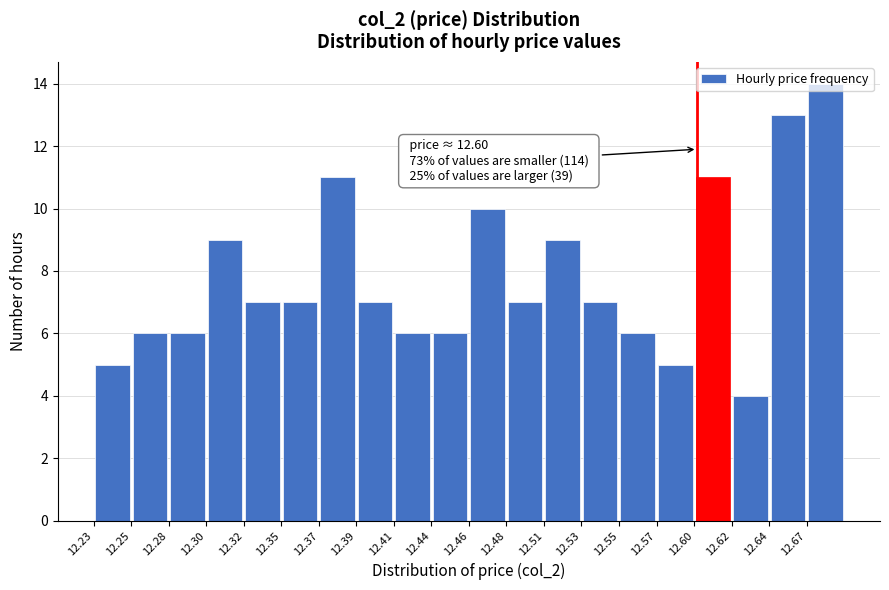

Which range on the x-axis has the tallest bar?

12.667 to 12.690